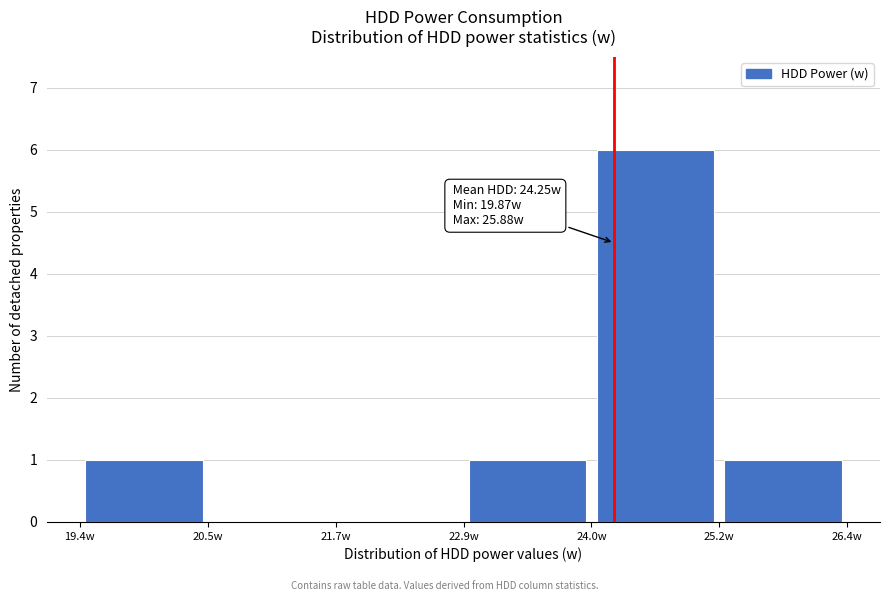

Which range on the x-axis has the tallest bar?

24.0 to 25.2